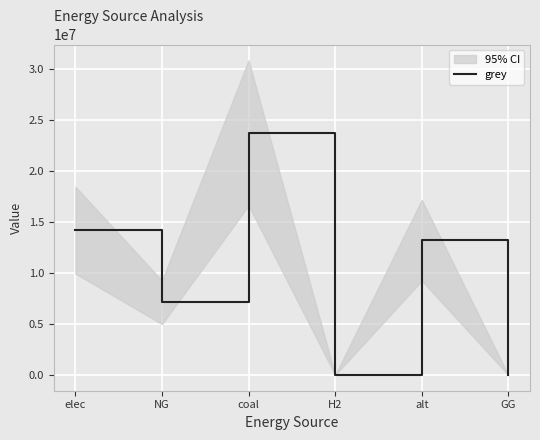

What is the label of the 6th point from the right?

elec